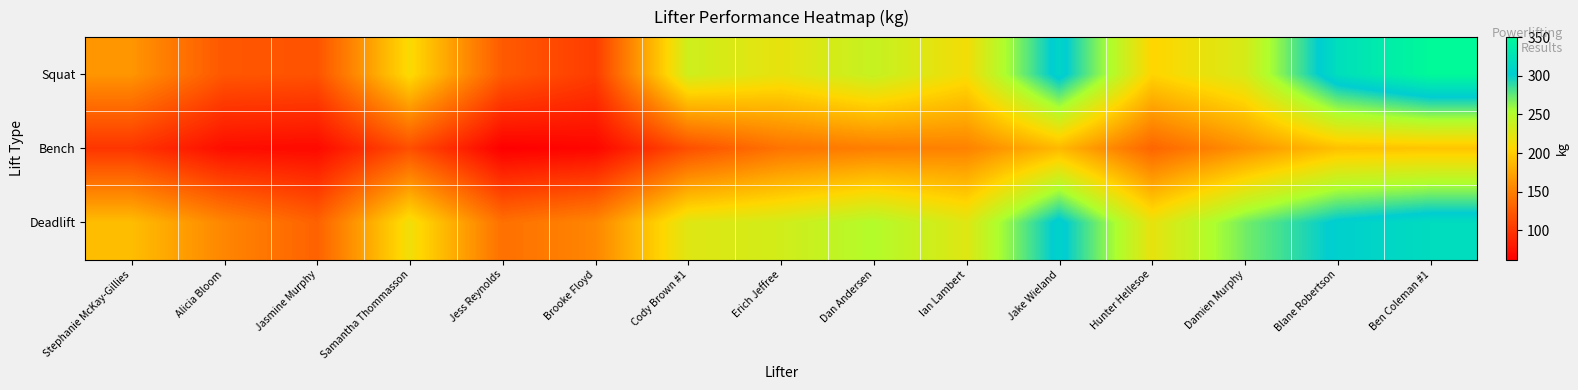

Which series has the largest total across all categories?

Deadlift